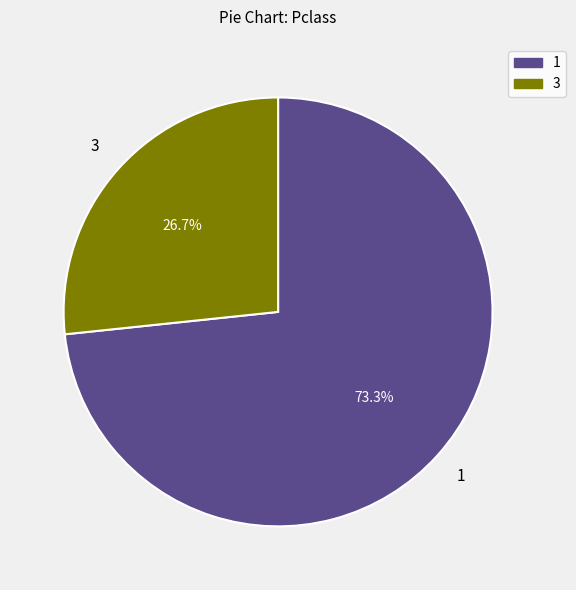

To the nearest percent, what is the average slice percentage?

50%